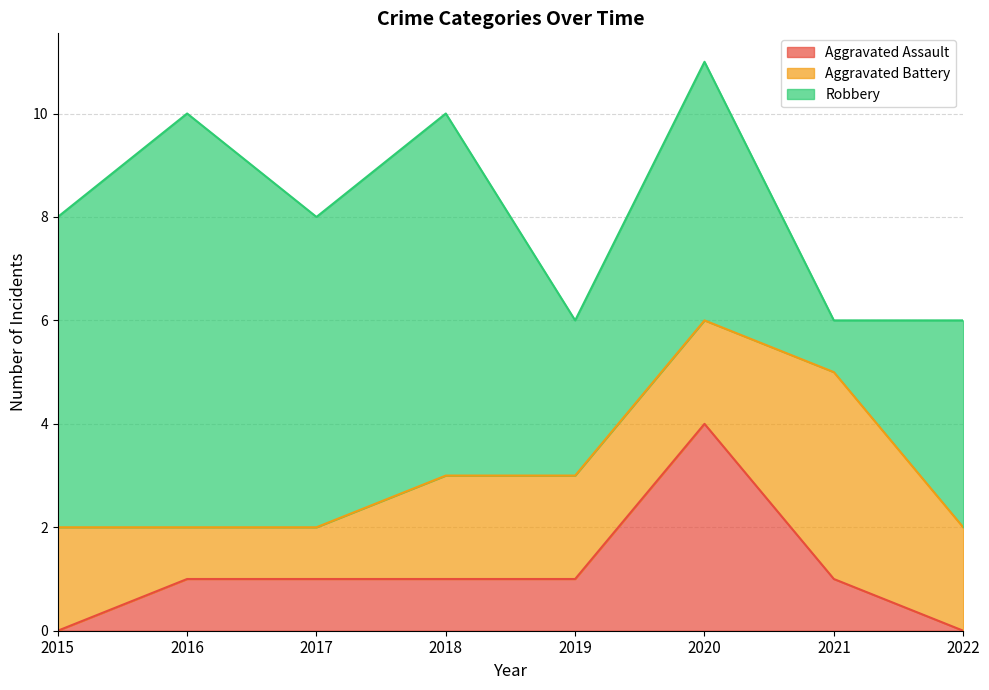

True or false: Robbery and Aggravated Assault intersect in this chart.

False